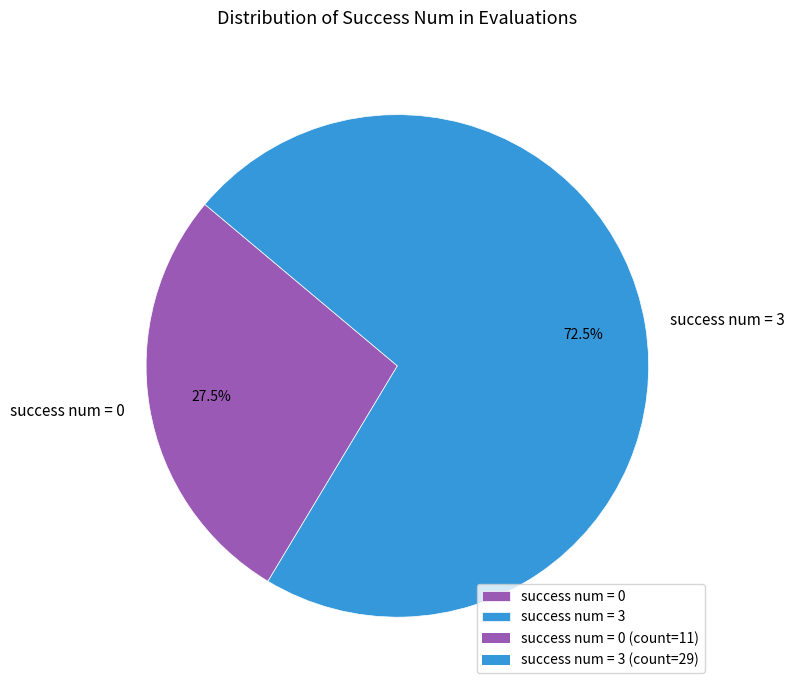

Count the number of slices in the pie.

2